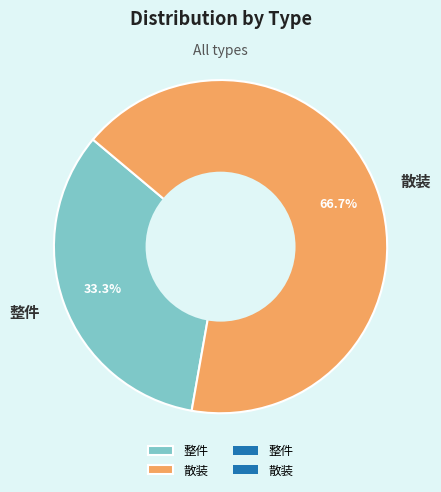

The 散装 slice represents 67% of the pie. True or false?

True